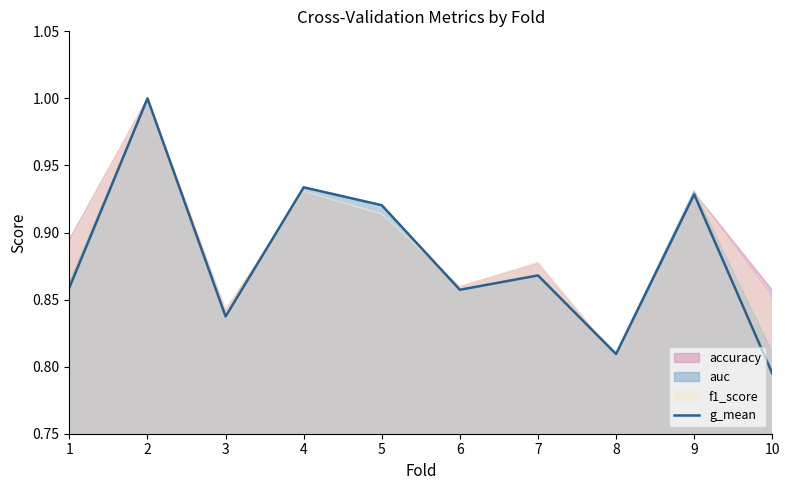

What is the sum of all values?

8.8